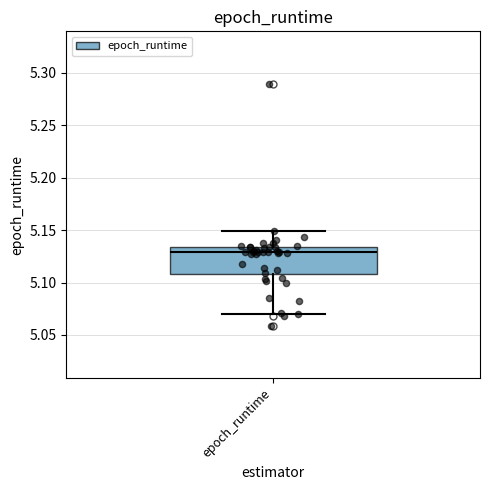

Read this box plot against the y-axis: the position of the median line, the range covered by the box, and the ends of both whiskers. The values are not printed on the chart, so give them approximately, as read against the axis.

median 5.130, box 5.110 to 5.135, whiskers 5.070 to 5.150